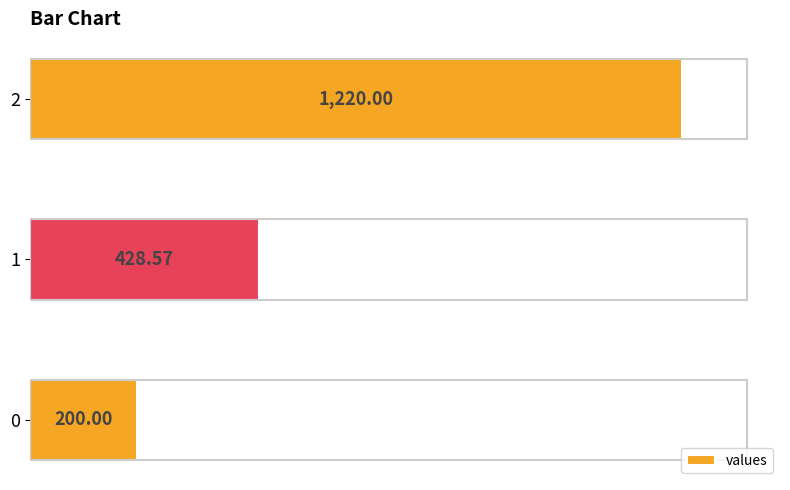

What is the smallest value displayed?

200.0